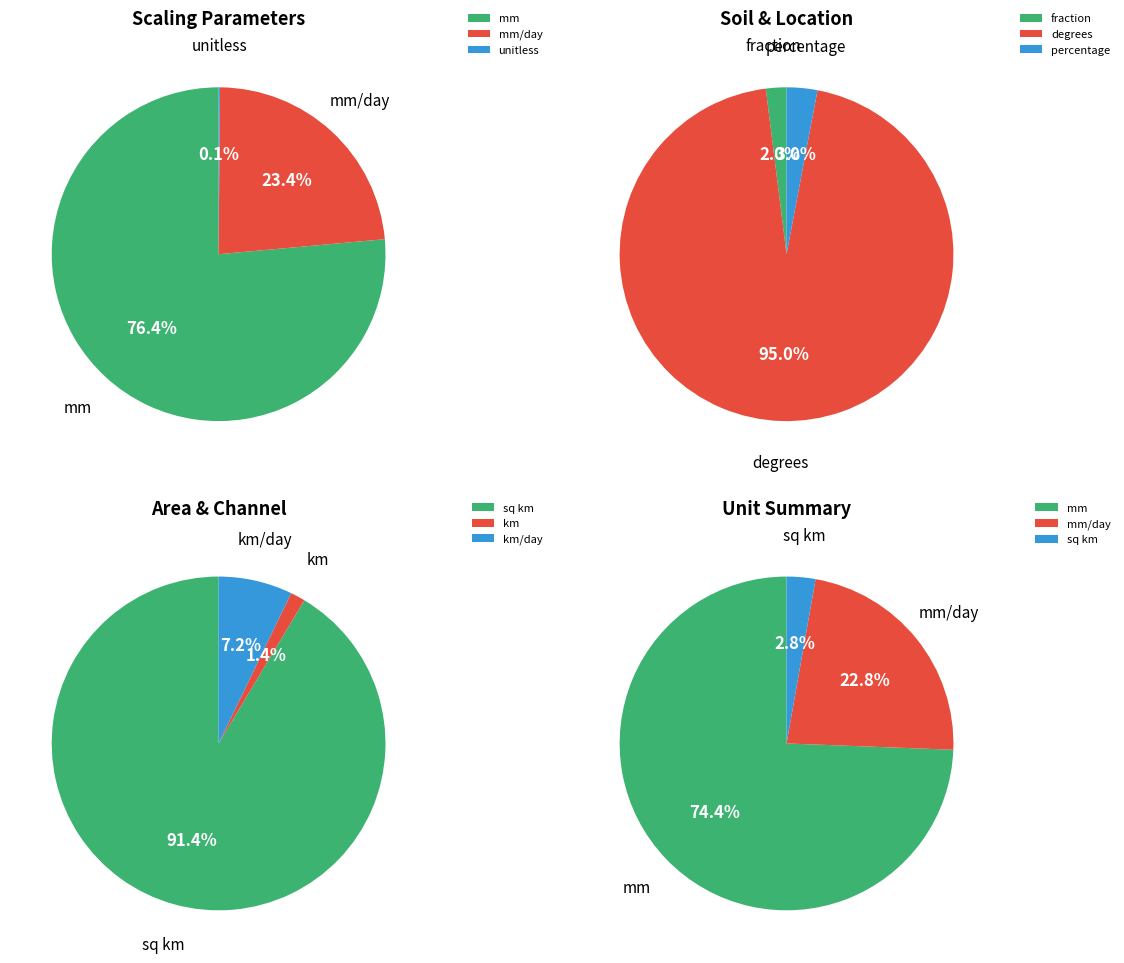

What is the ratio of the value at unitless to the value at km?

2.8